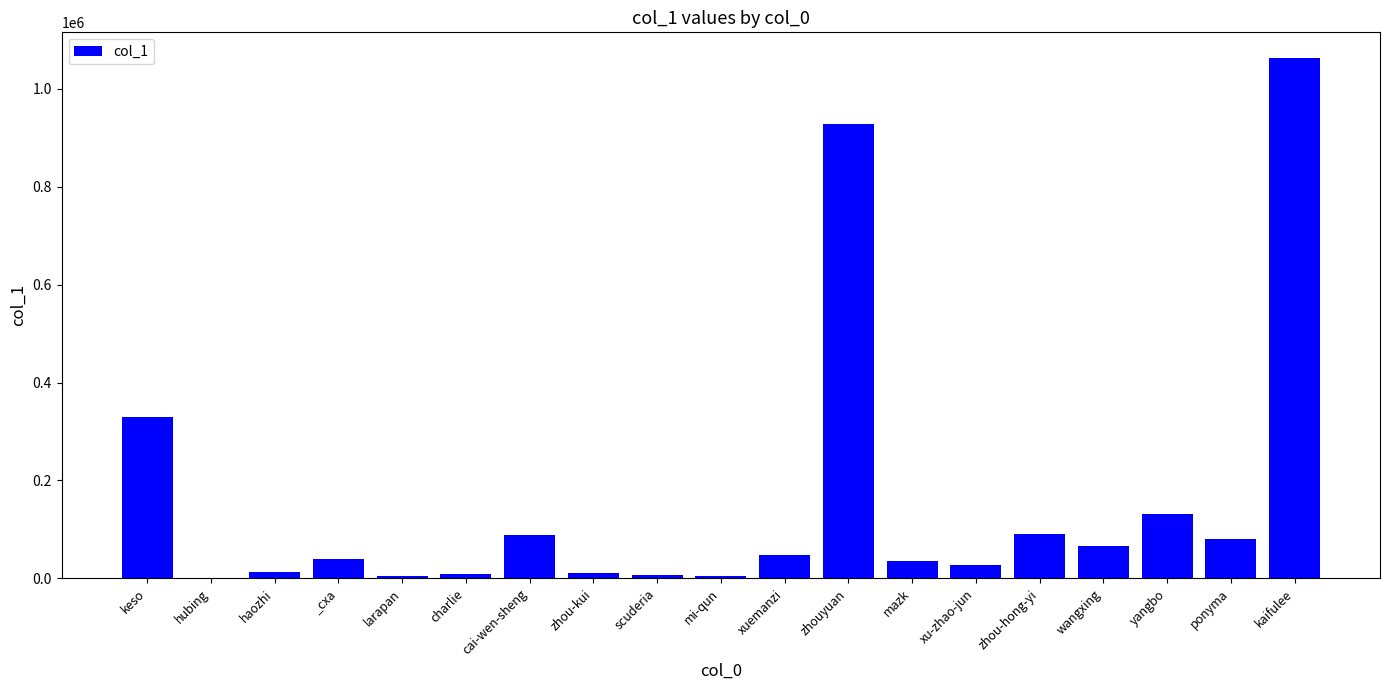

Which category has the highest value across all series?

kaifulee